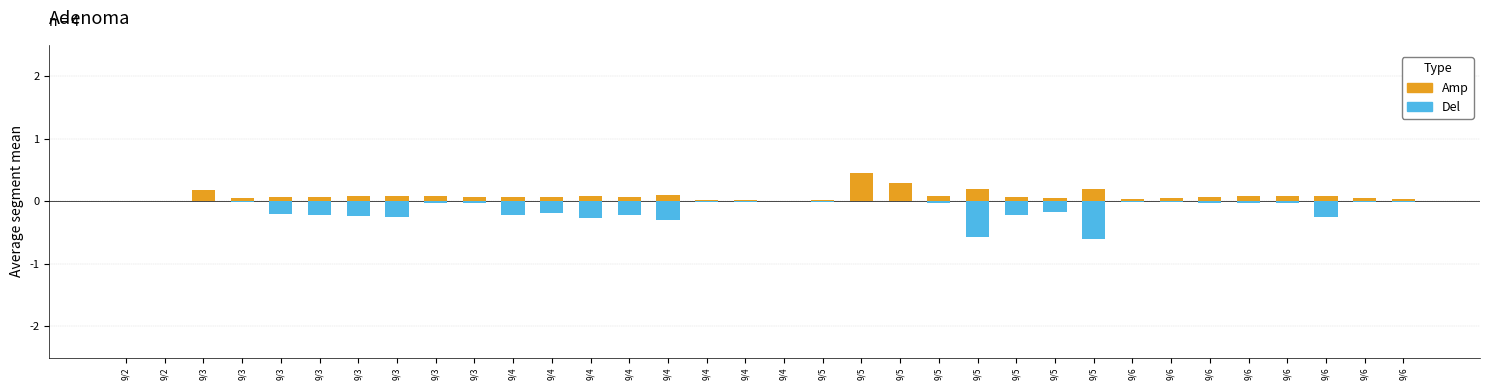

Is it true that Amp equals 0.1 at 9/3?

True